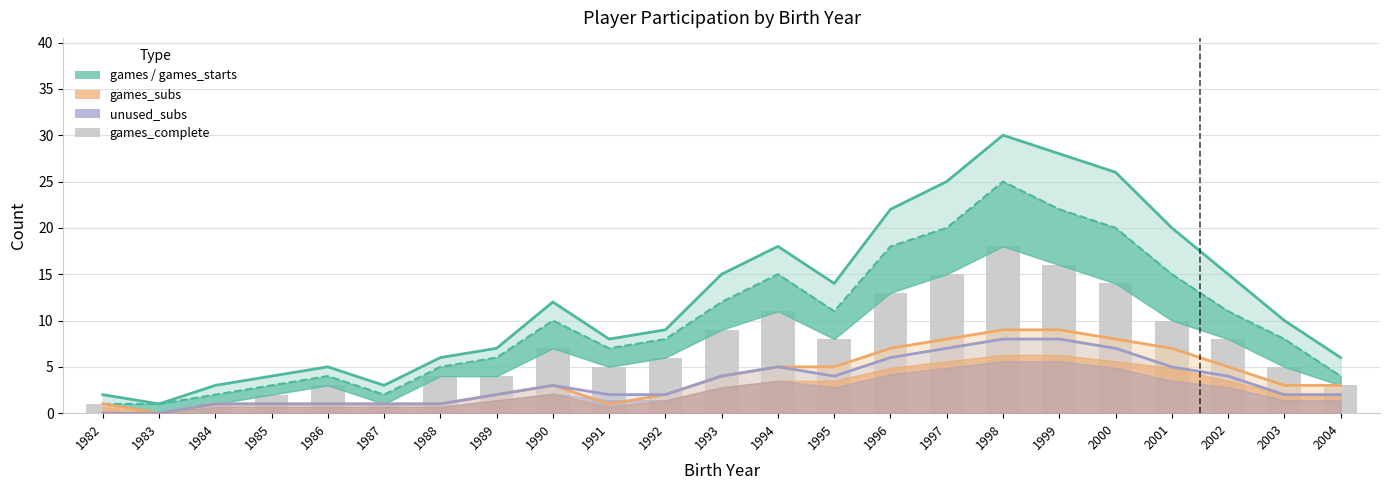

Reading left to right, transcribe all the data shown in this chart.

games: 1982=2	1983=1	1984=3	1985=4	1986=5	1987=3	1988=6	1989=7	1990=12	1991=8	1992=9	1993=15	1994=18	1995=14	1996=22	1997=25	1998=30	1999=28	2000=26	2001=20	2002=15	2003=10	2004=6
games_starts: 1982=1	1983=1	1984=2	1985=3	1986=4	1987=2	1988=5	1989=6	1990=10	1991=7	1992=8	1993=12	1994=15	1995=11	1996=18	1997=20	1998=25	1999=22	2000=20	2001=15	2002=11	2003=8	2004=4
games_subs: 1982=1	1983=0	1984=1	1985=1	1986=1	1987=1	1988=1	1989=2	1990=3	1991=1	1992=2	1993=4	1994=5	1995=5	1996=7	1997=8	1998=9	1999=9	2000=8	2001=7	2002=5	2003=3	2004=3
unused_subs: 1982=0	1983=0	1984=1	1985=1	1986=1	1987=1	1988=1	1989=2	1990=3	1991=2	1992=2	1993=4	1994=5	1995=4	1996=6	1997=7	1998=8	1999=8	2000=7	2001=5	2002=4	2003=2	2004=2
games_complete: 1982=1	1983=0	1984=1	1985=2	1986=3	1987=1	1988=4	1989=4	1990=7	1991=5	1992=6	1993=9	1994=11	1995=8	1996=13	1997=15	1998=18	1999=16	2000=14	2001=10	2002=8	2003=5	2004=3